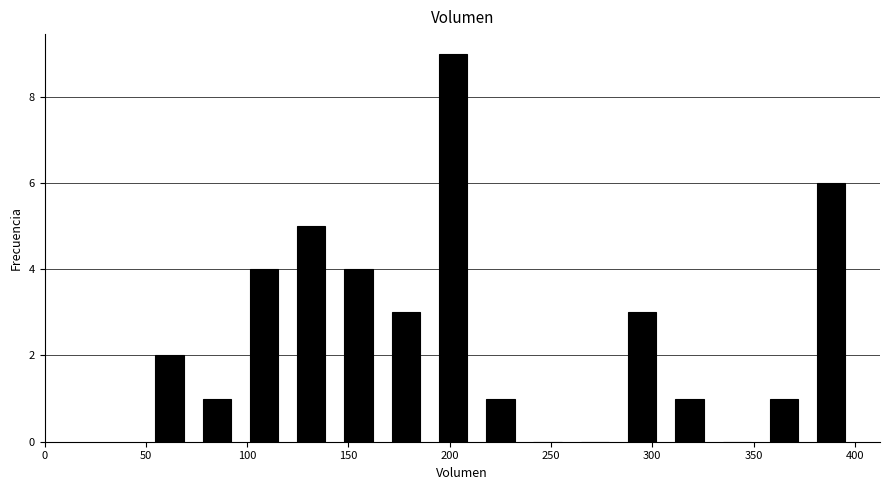

Reading left to right, list every bar in this chart as the range it spans on the x-axis followed by its height. Neither the bar edges nor the heights are printed on the chart, so give them approximately, as read against the axes.

50 to 75: 2
75 to 95: 1
95 to 120: 4
120 to 145: 5
145 to 165: 4
165 to 190: 3
190 to 215: 9
215 to 235: 1
235 to 260: 0
260 to 285: 0
285 to 305: 3
305 to 330: 1
330 to 355: 0
355 to 375: 1
375 to 400: 6